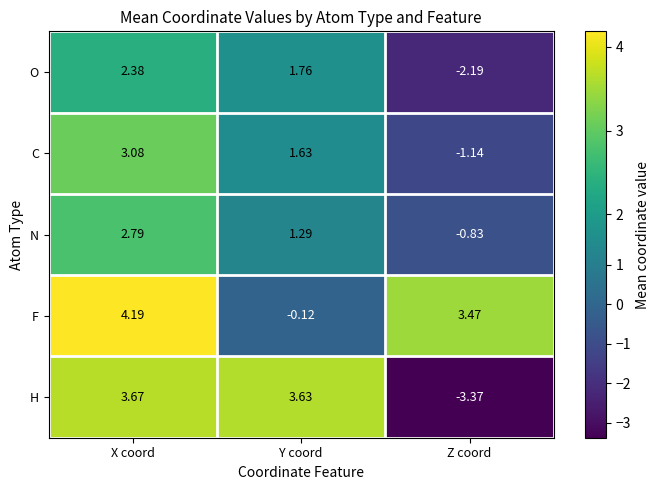

Which series has the widest spread of values?

H